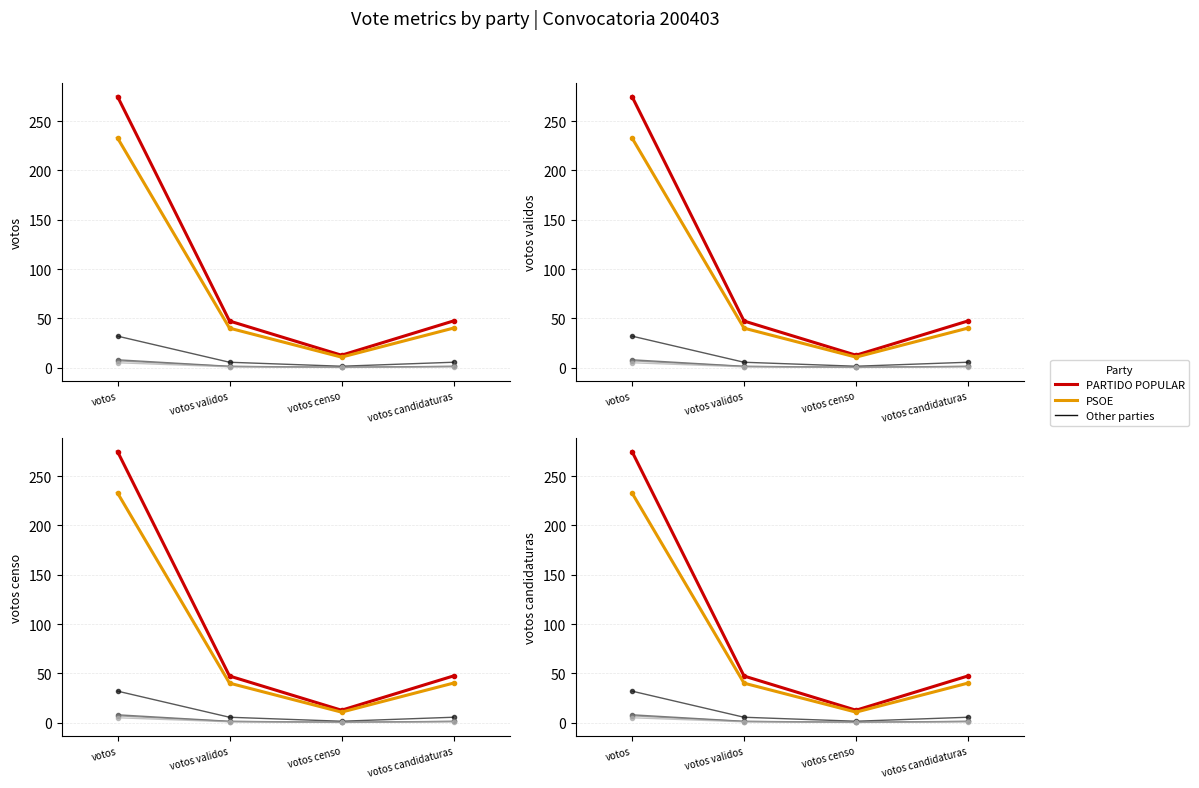

At which label is PARTIDO COMUNISTA DEL PUEBLO CASTELLANO closest to 4?

votos validos